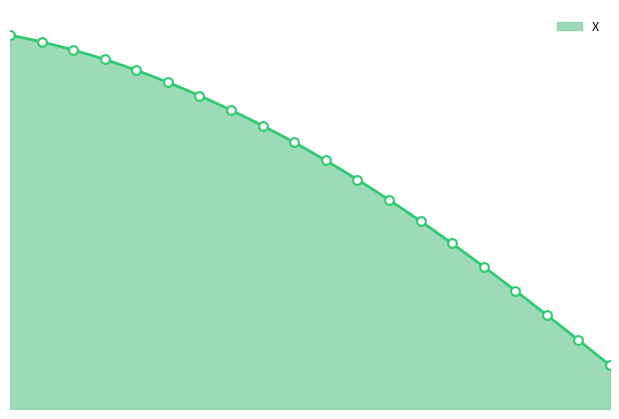

Between 13.9 and 13.6, which is larger?

13.6